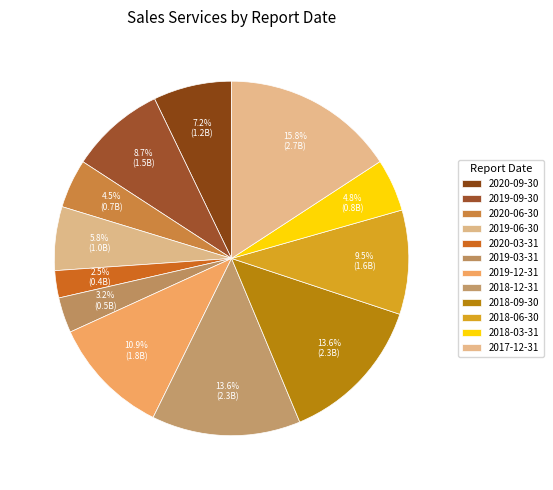

Rank the categories by value from lowest to highest.

2020-03-31, 2019-03-31, 2020-06-30, 2018-03-31, 2019-06-30, 2020-09-30, 2019-09-30, 2018-06-30, 2019-12-31, 2018-12-31, 2018-09-30, 2017-12-31